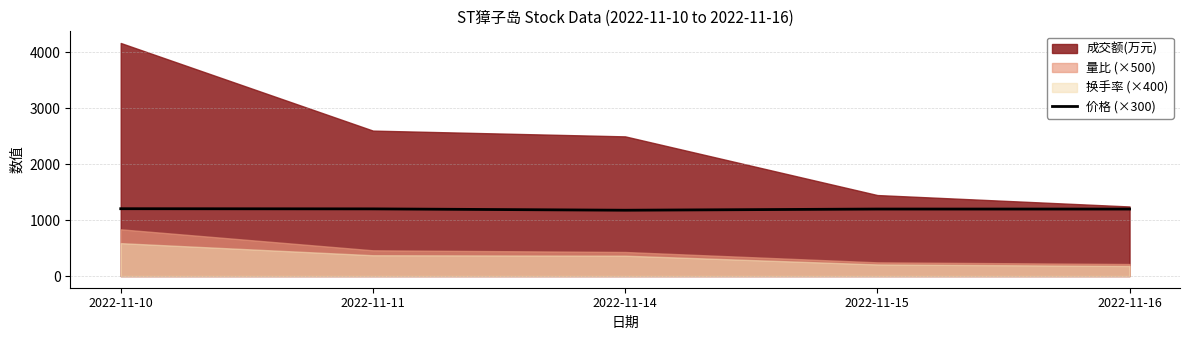

Does the chart have visible grid lines?

Yes